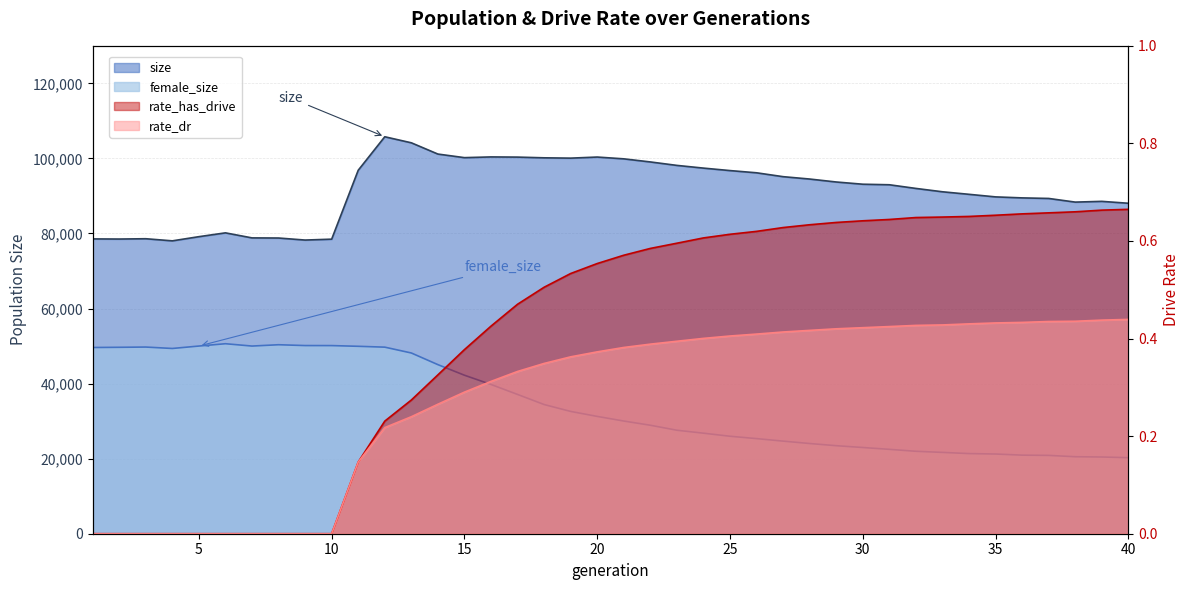

True or false: rate_dr and rate_has_drive intersect in this chart.

False